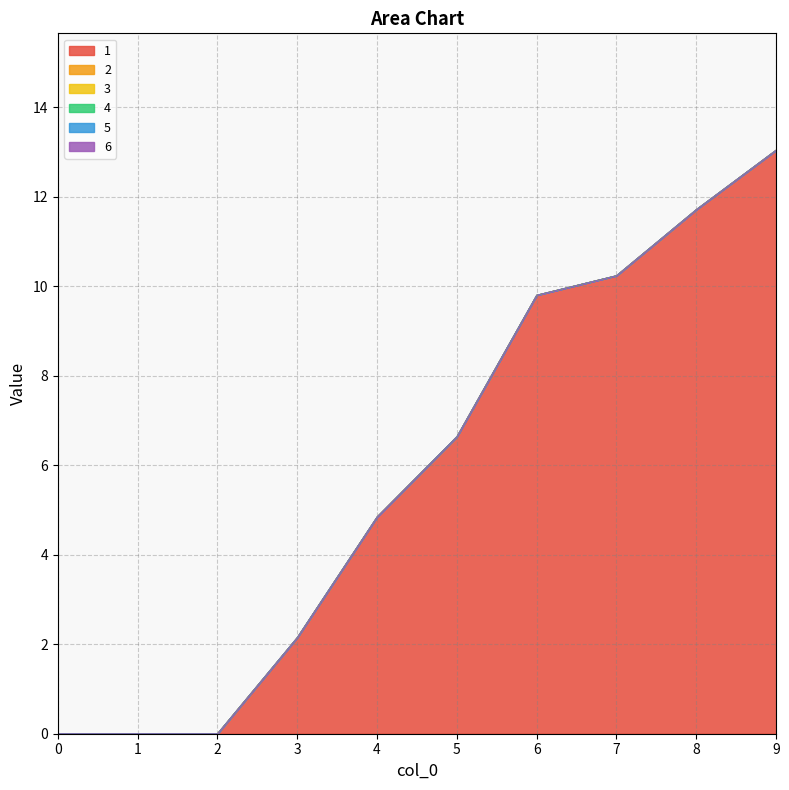

List the series in order of their peak value, lowest first.

2, 3, 4, 5, 6, 1